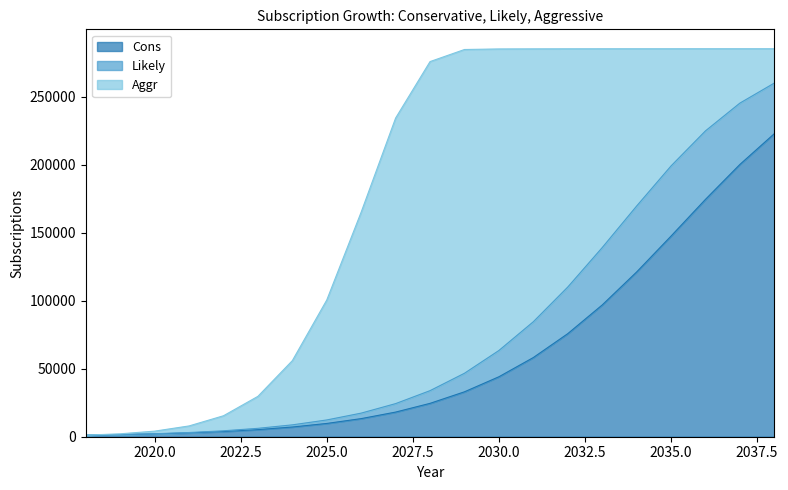

The value of Likely at 2027 is 24336. True or false?

True